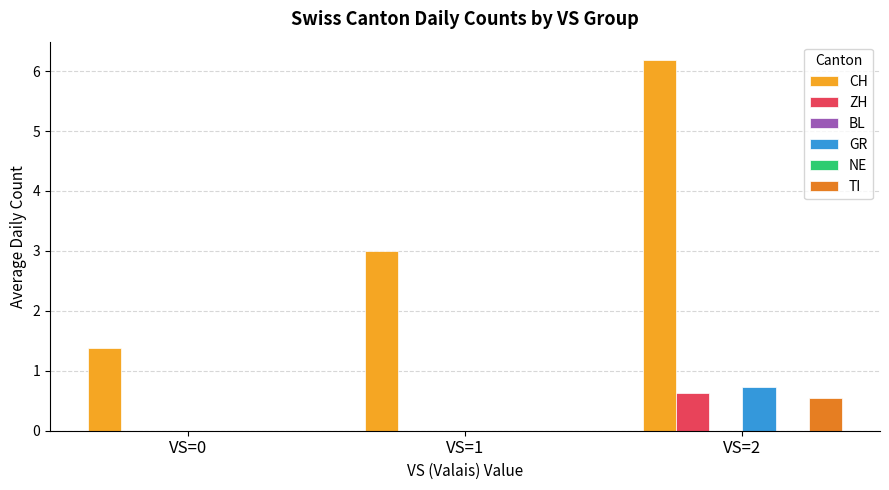

Rank the series by their maximum value, from highest to lowest.

CH, GR, ZH, TI, BL, NE